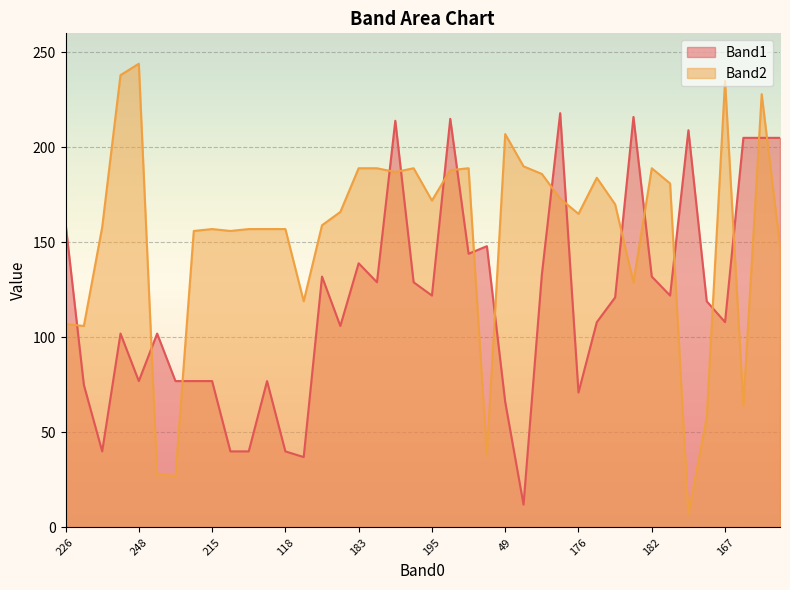

Where is Band1 nearest to the value 115?

73